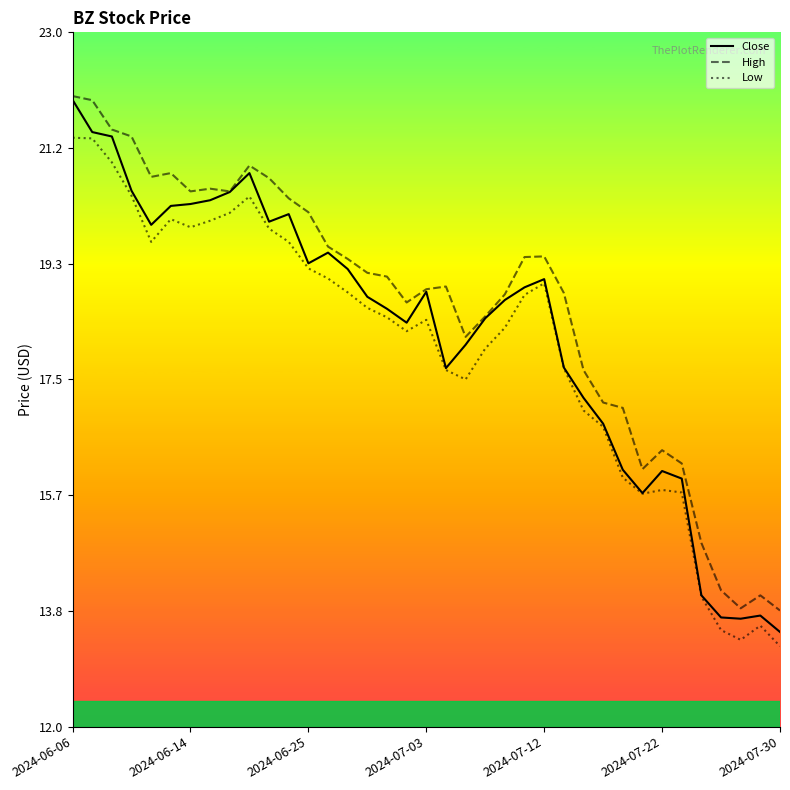

What are all the series names shown in the legend?

Close, High, Low